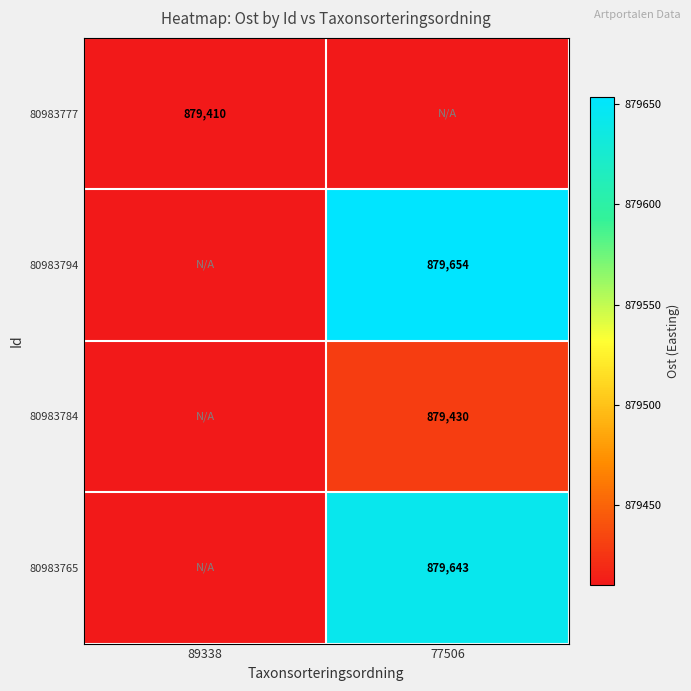

What is the smallest value displayed?

879410.5